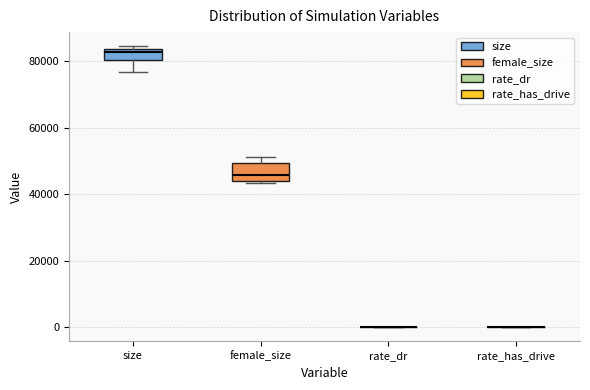

Reading left to right, read every box against the y-axis: the position of its median line, the range the box covers, and the ends of its whiskers. The values are not printed on the chart, so give them approximately, as read against the axis.

size: median 82000, box 80000 to 84000, whiskers 76000 to 84000 (just above the box's upper edge)
female_size: median 46000, box 44000 to 50000, whiskers 44000 to 52000
rate_dr: box collapsed to a line at 0, whiskers 0 to 0
rate_has_drive: box collapsed to a line at 0, whiskers 0 to 0